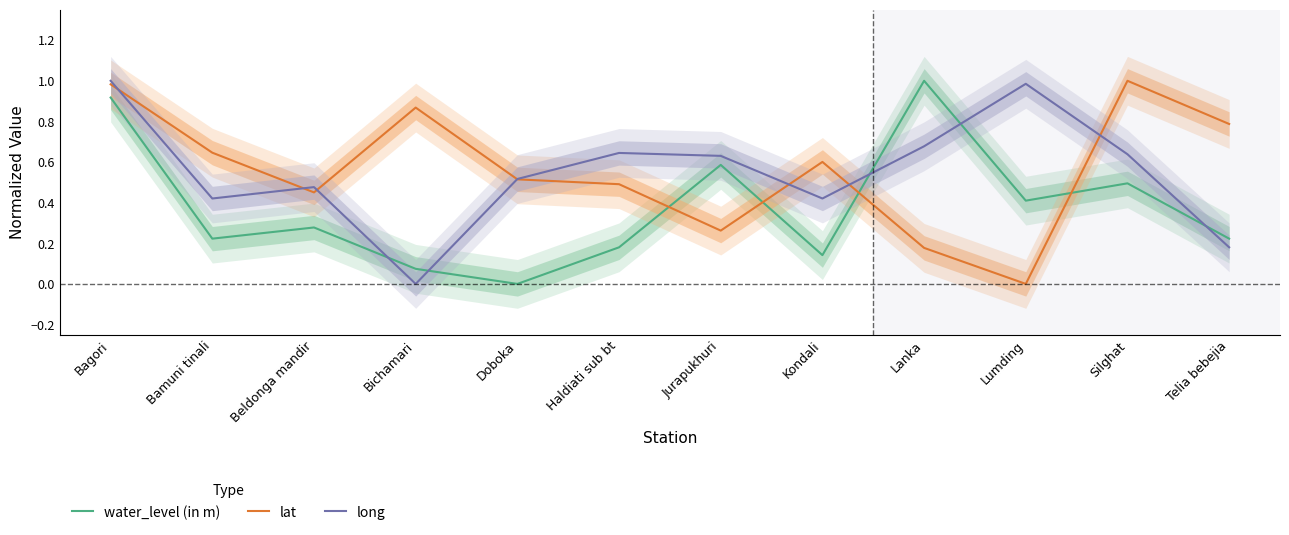

Is the value of water_level (in m) at Telia bebejia greater than the value of lat at Beldonga mandir?

No